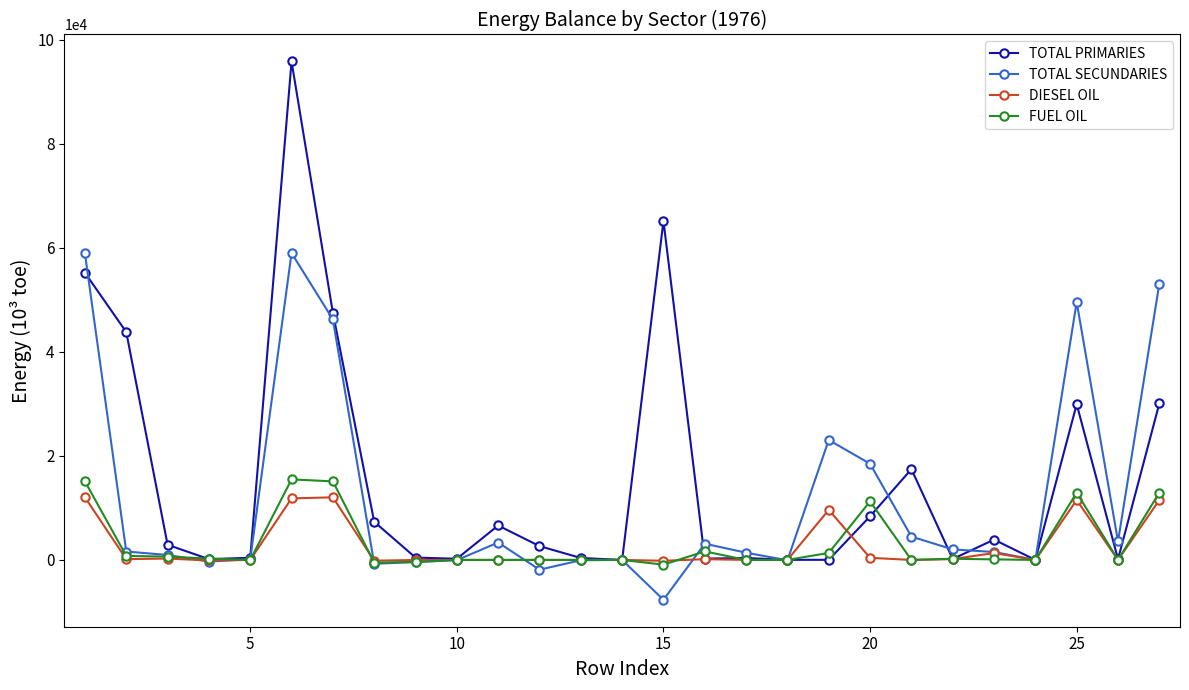

How many lines are shown in the chart?

4